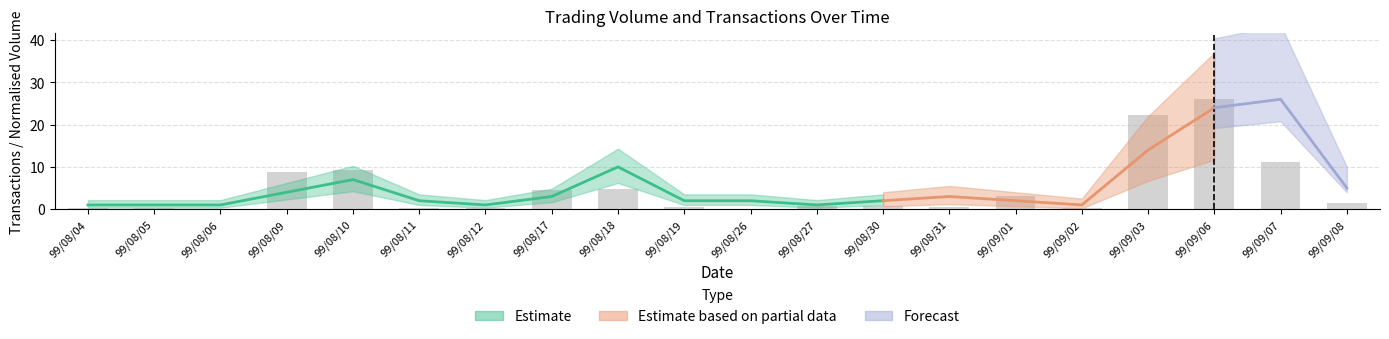

The value at 99/08/31 is 0.5. True or false?

True